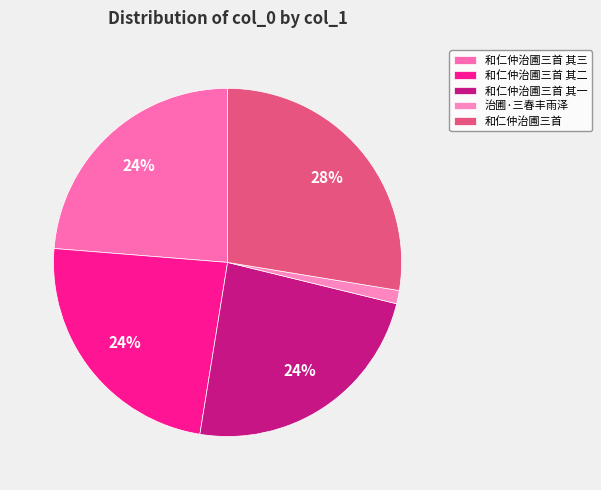

How many slices are in this pie chart?

5